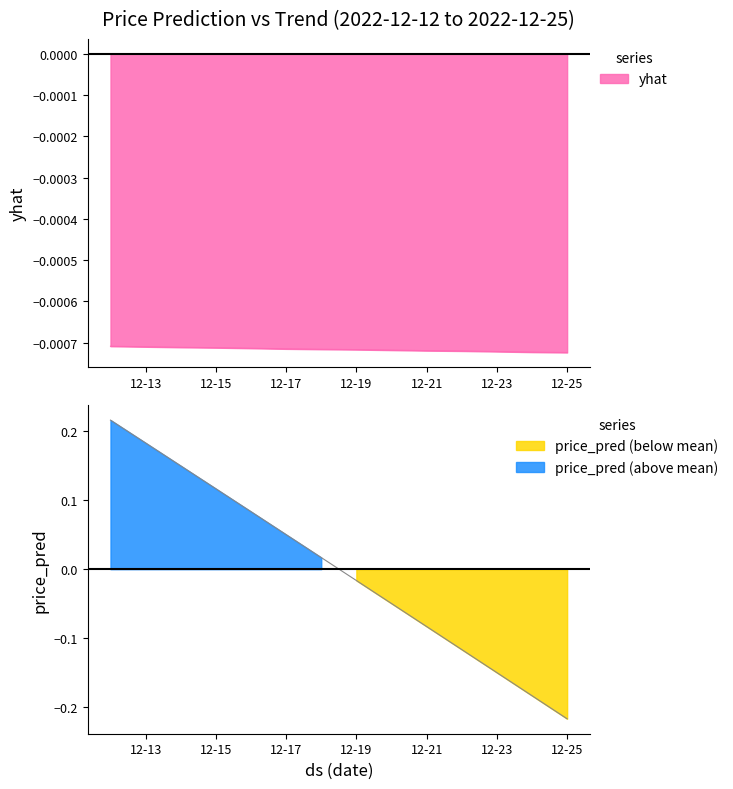

Where does the price_pred series first go above 0?

2022-12-12